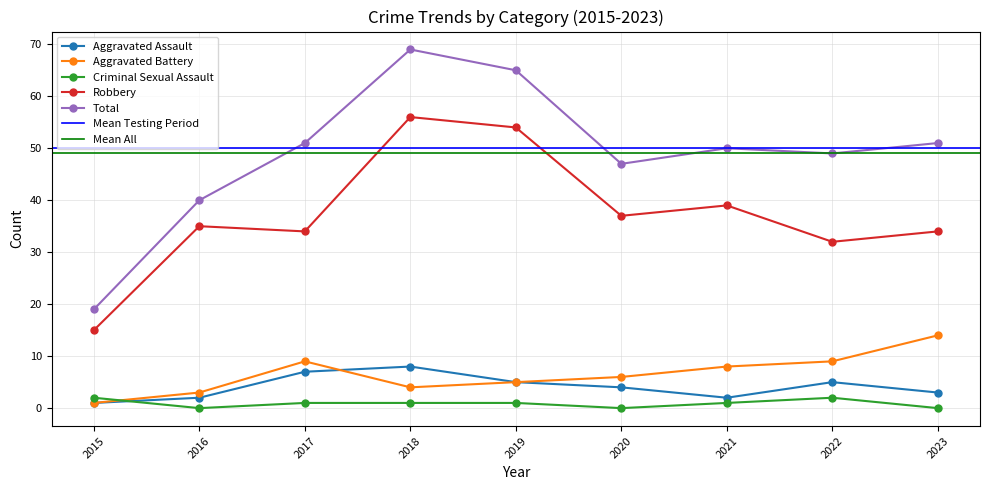

What is the difference between the highest and lowest values at 2023?

51